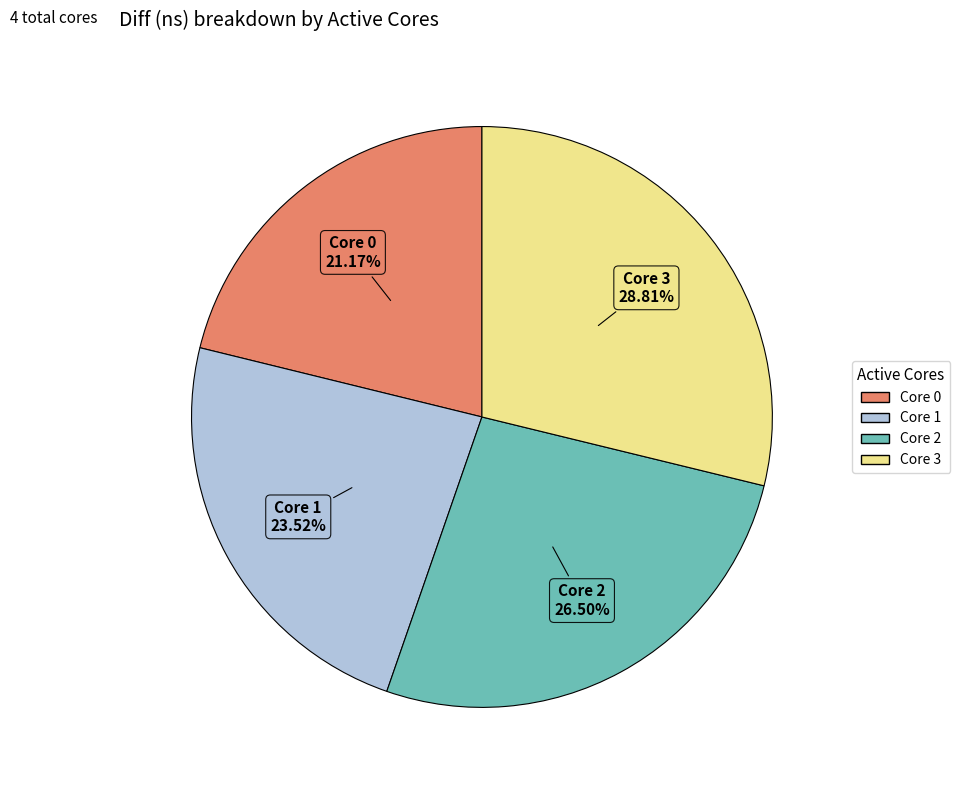

Which category has the smallest portion of the pie?

Core 0